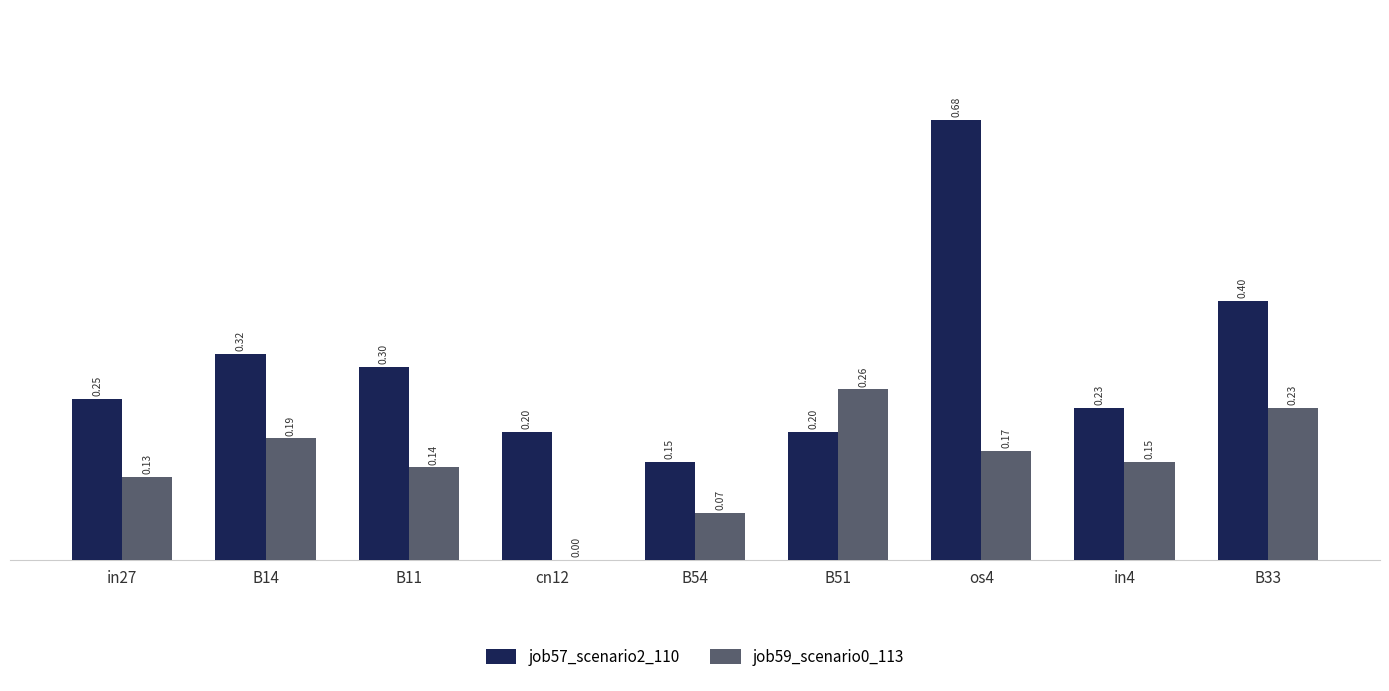

Which series has the largest total across all categories?

job57_scenario2_110